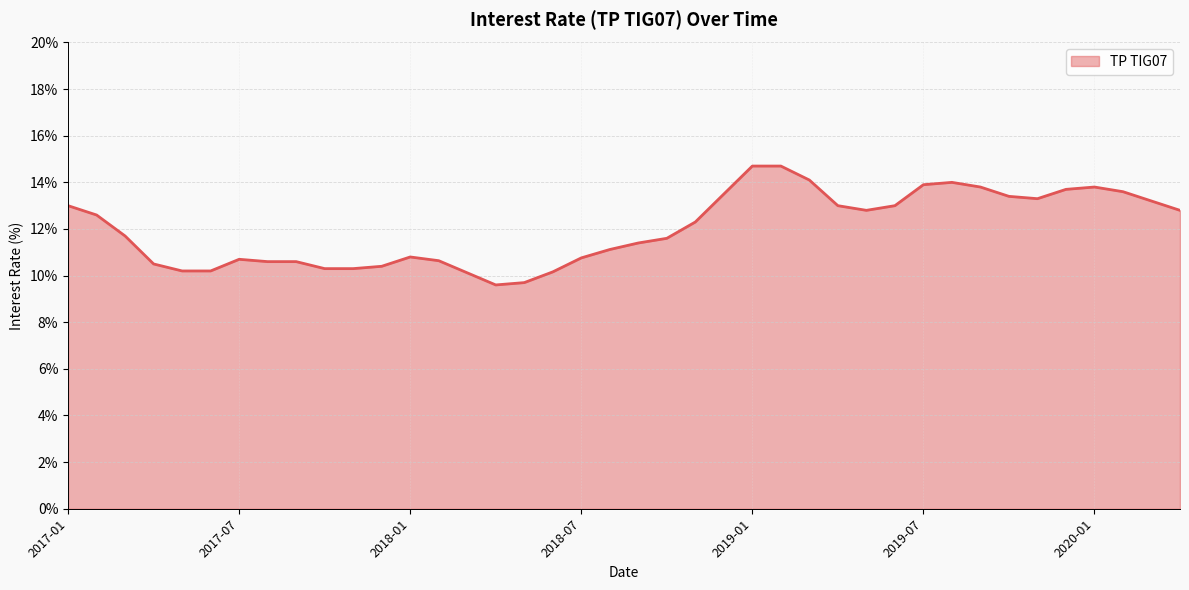

What is the difference between the maximum and minimum values?

5.1